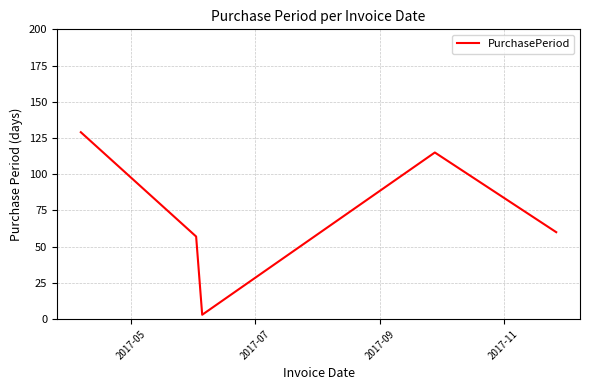

What is the smallest value displayed?

3